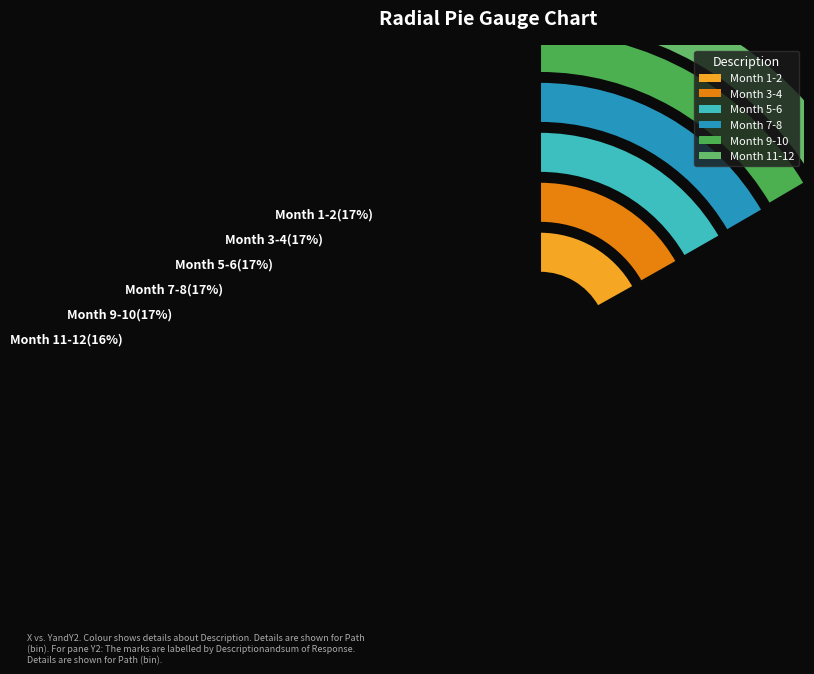

Between Month 3 and Month 10, which is larger?

Month 3